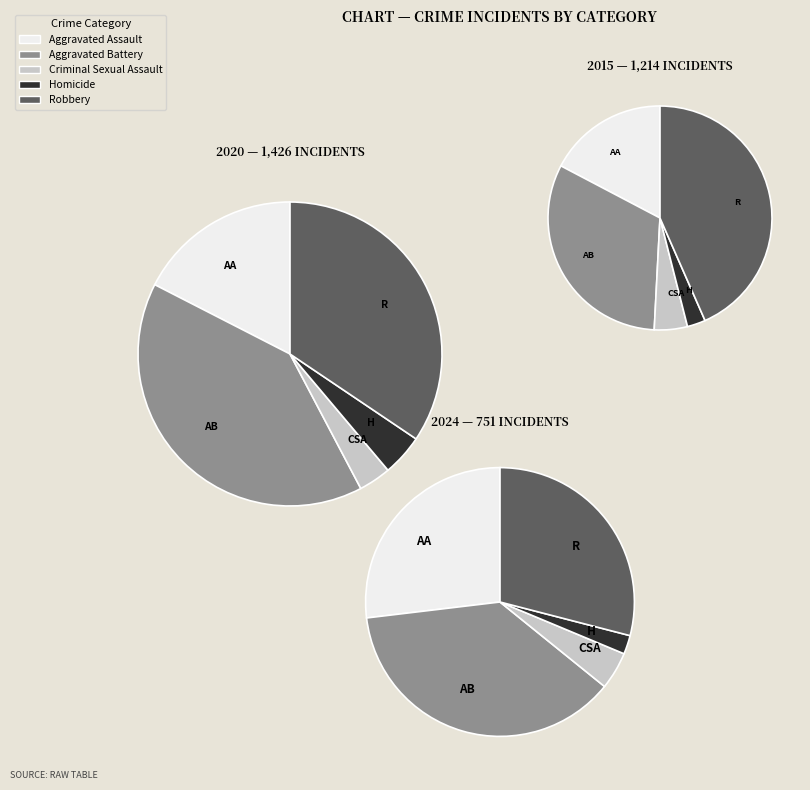

Is there any slice that represents more than half of the pie?

No